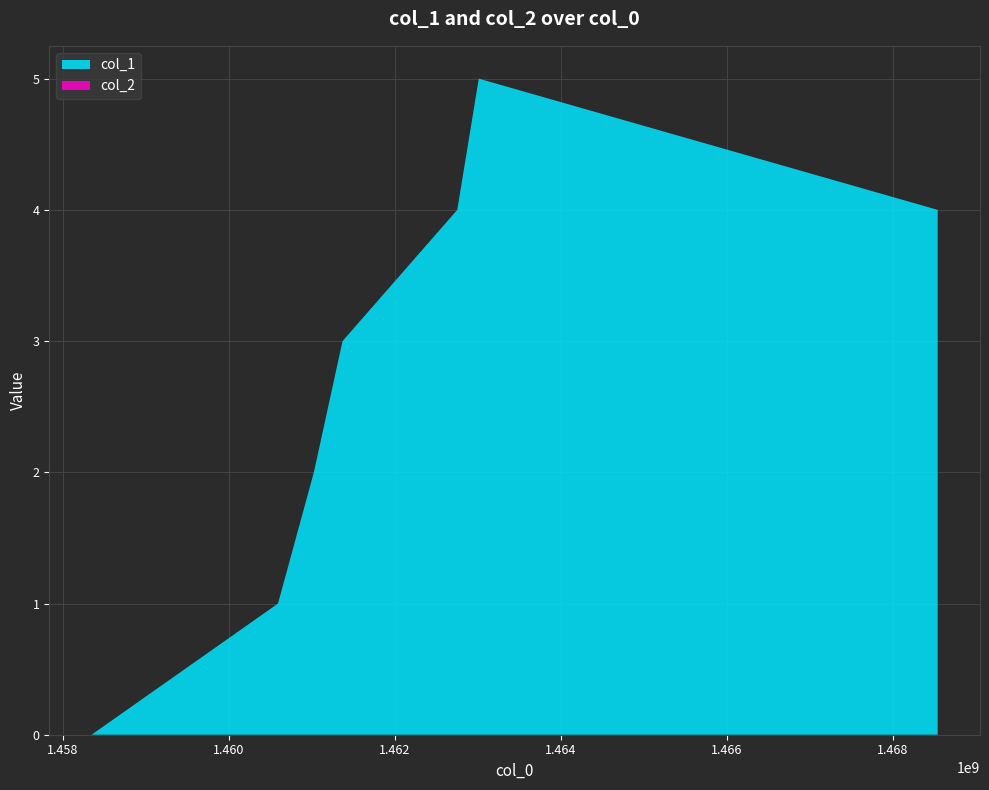

Reading right to left, transcribe all the data shown in this chart.

col_1: 4	5	4	3	2	1	0
col_2: 0	0	0	0	0	0	0